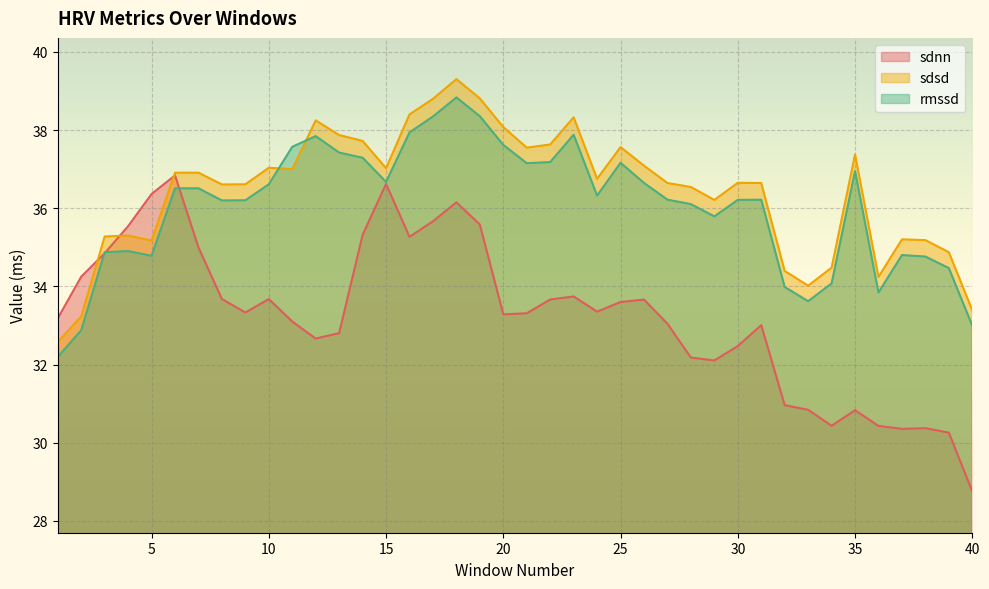

What is the average value of the sdnn series?

33.3